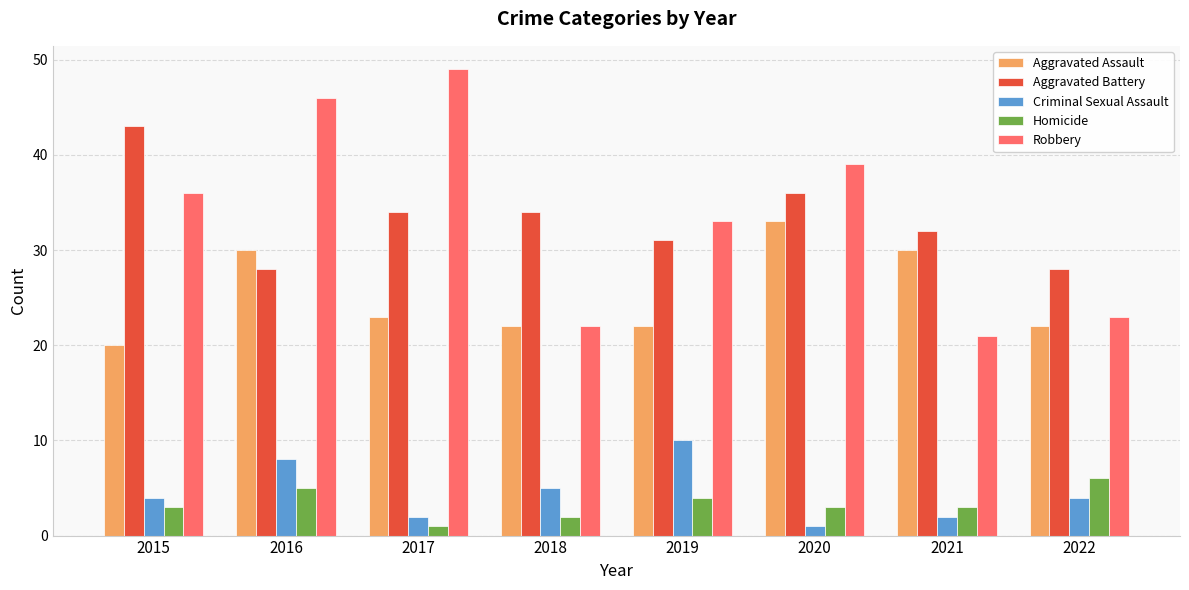

The value of Aggravated Battery at 2015 is 29. True or false?

False